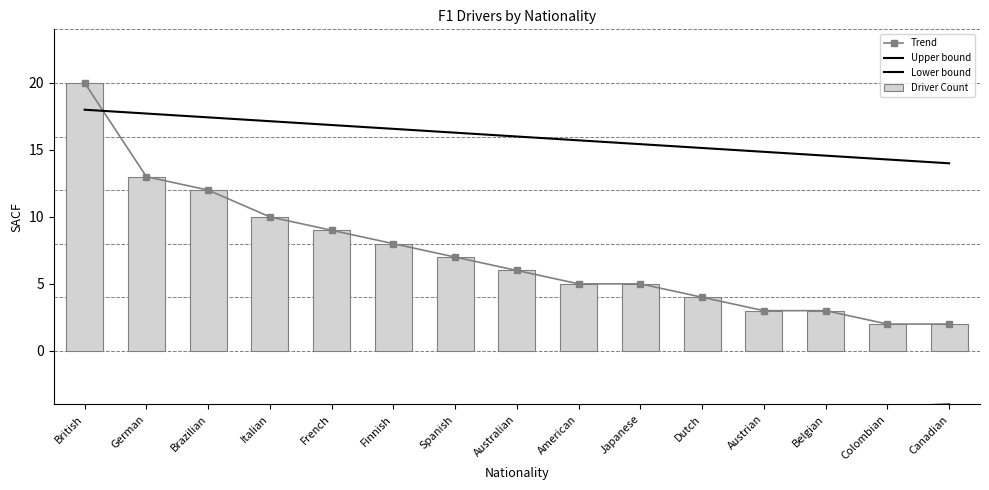

What is the difference between the maximum and second lowest values in the Lower bound series?

1.9